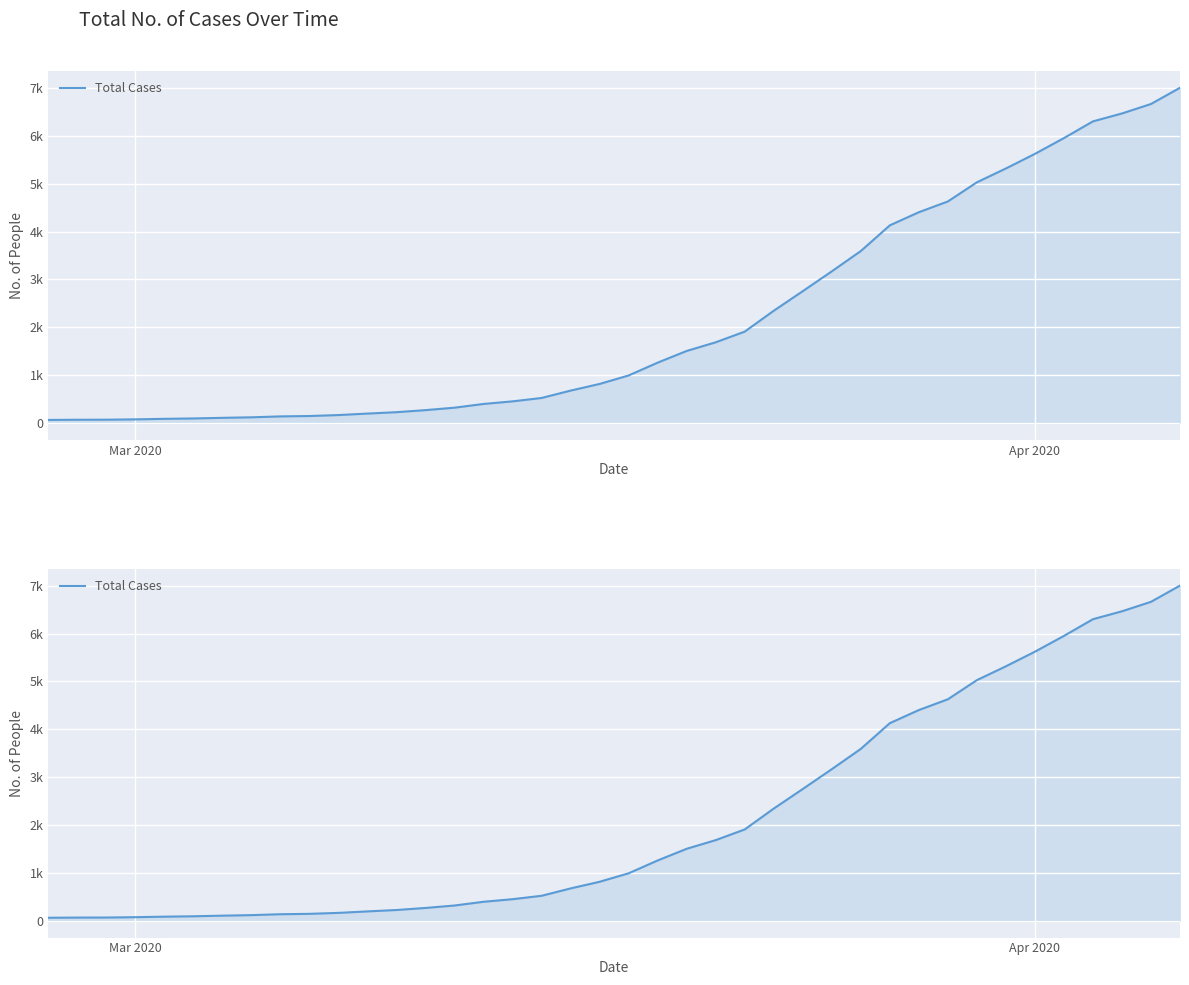

True or false: the data has more than 1 interior local peaks.

False